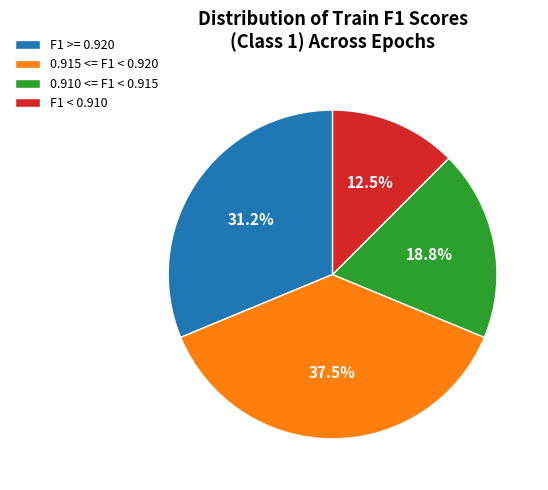

What percentage do F1 >= 0.920 and 0.910 <= F1 < 0.915 together represent?

50.0%